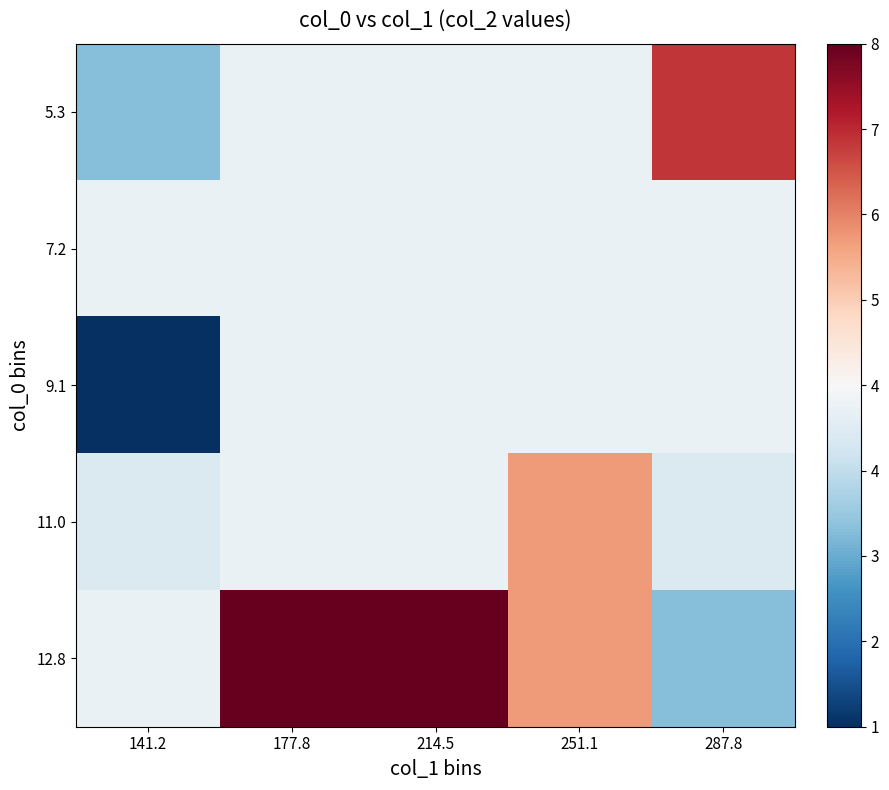

Reading right to left, transcribe all the data shown in this chart.

5.3: 287.8=7.0	251.1=4.3	214.5=4.3	177.8=4.3	141.2=3.0
7.2: 287.8=4.3	251.1=4.3	214.5=4.3	177.8=4.3	141.2=4.3
9.1: 287.8=4.3	251.1=4.3	214.5=4.3	177.8=4.3	141.2=1.0
11.0: 287.8=4.0	251.1=6.0	214.5=4.3	177.8=4.3	141.2=4.0
12.8: 287.8=3.0	251.1=6.0	214.5=21.0	177.8=9.0	141.2=4.3